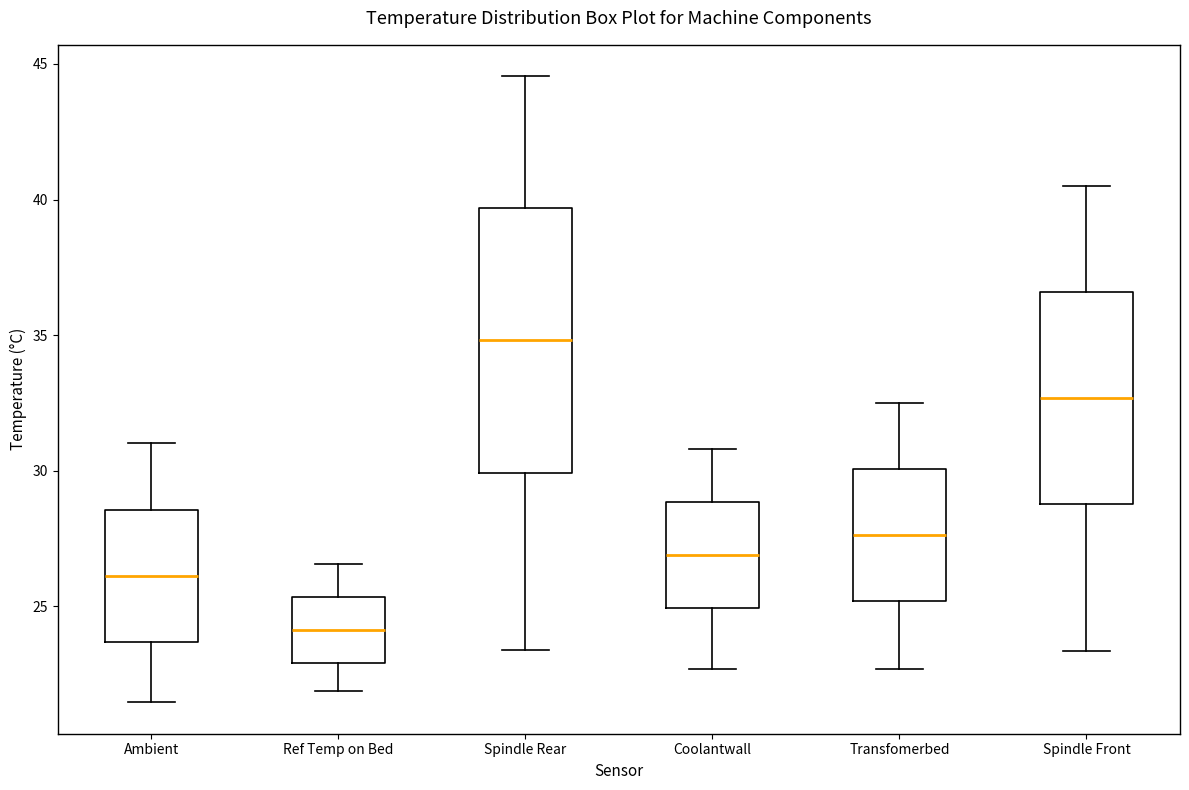

Comparing the boxes themselves (not the whiskers), which one is the tallest?

Spindle Rear